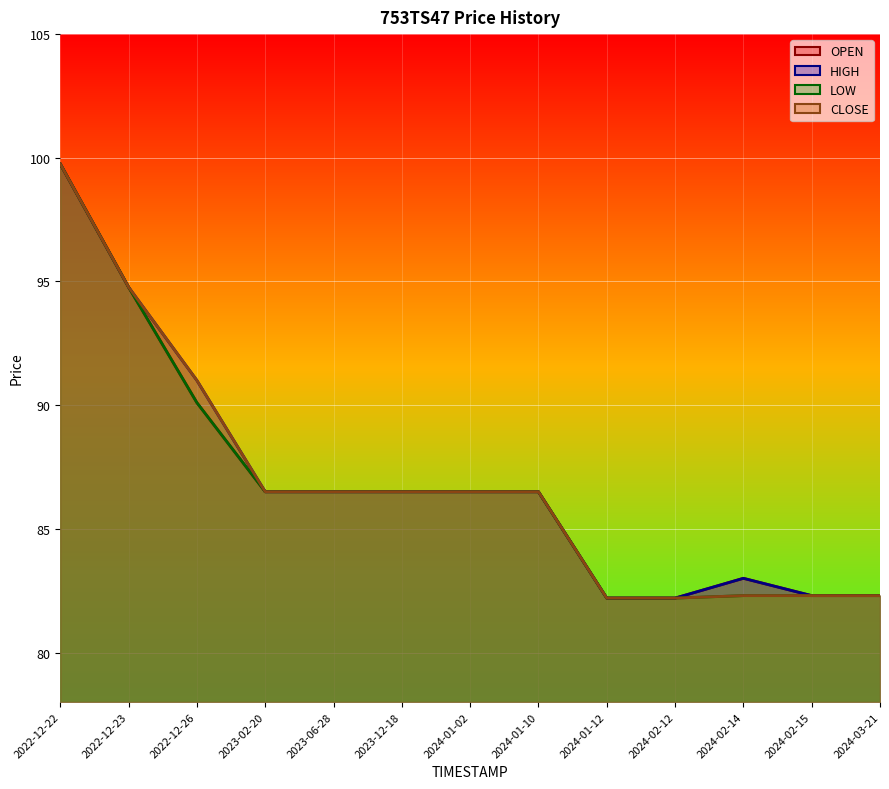

What is the label of the 1st point from the right?

2024-03-21